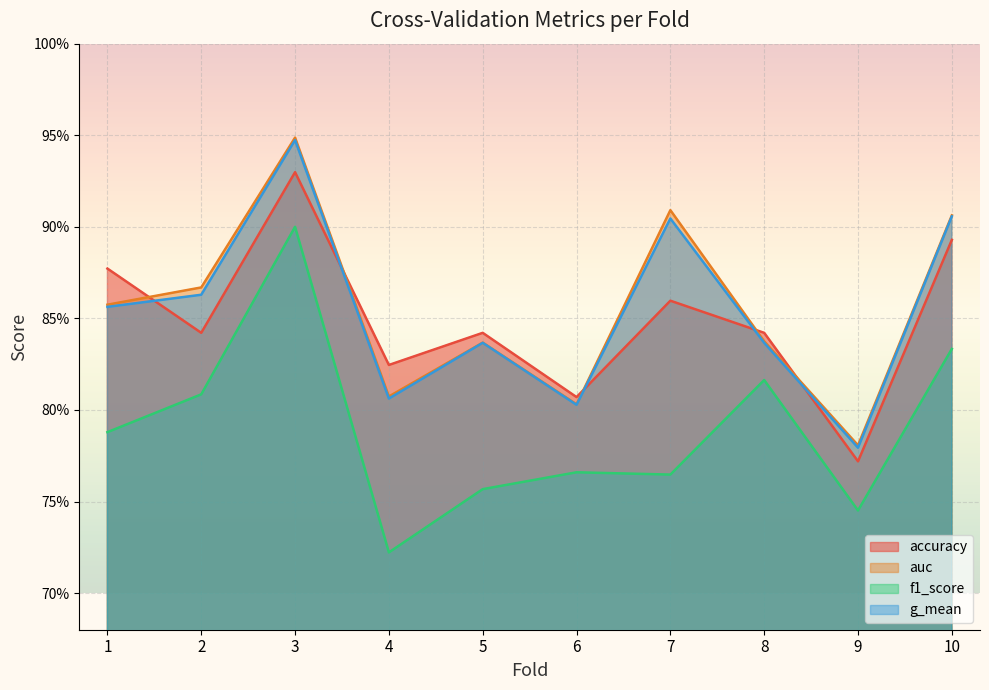

At which category does auc reach its first local peak?

3